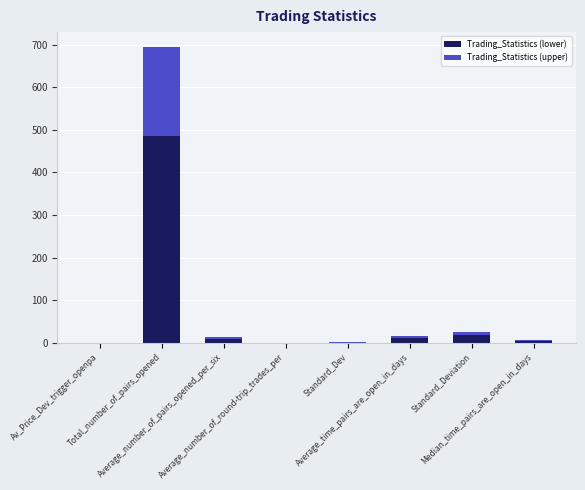

What is the highest value of the Trading_Statistics (lower) series?

486.5